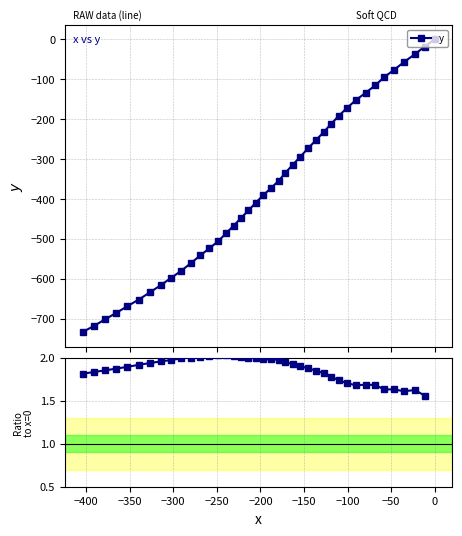

What is the value of the y point at the 7th from the left?

-633.9